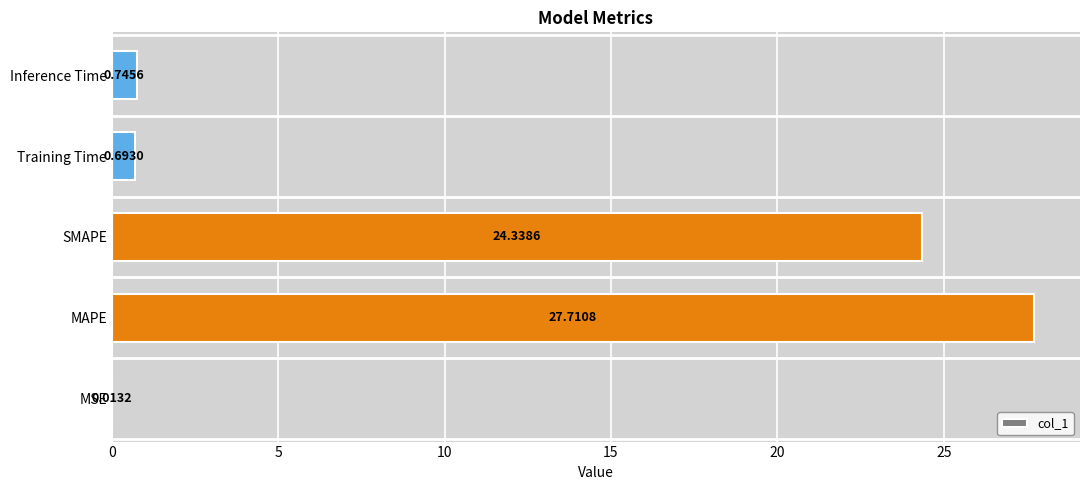

What is the sum of the values at MSE and Inference Time?

0.8